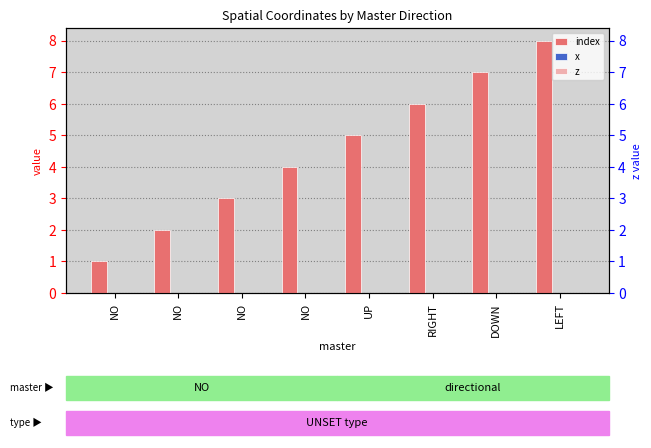

How many data points in index are above 5?

3